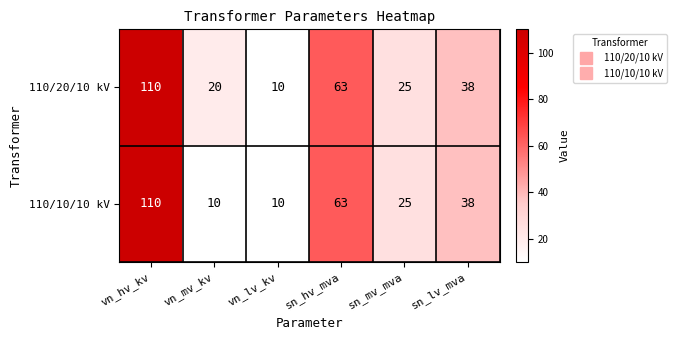

What is the difference between the maximum and minimum values in the 110/20/10 kV series?

100